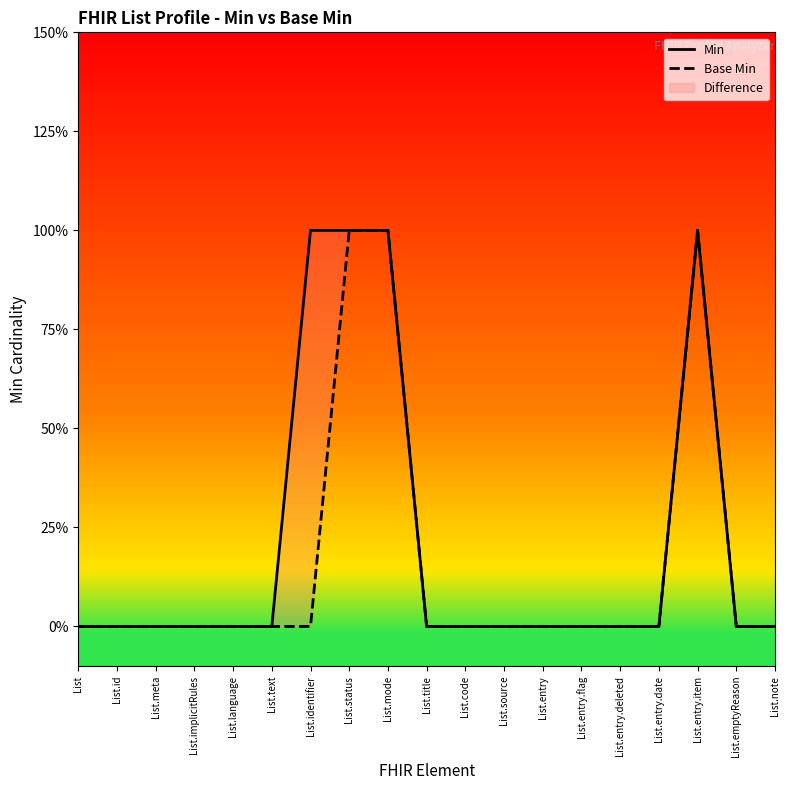

At which label is Min closest to 0?

List